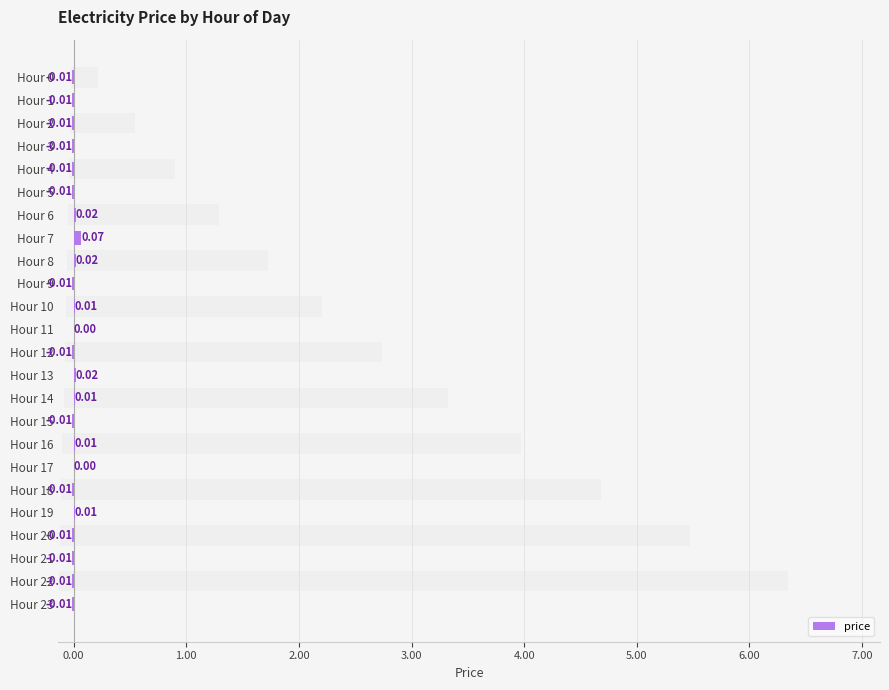

The value at Hour 18 is -0.0. True or false?

True